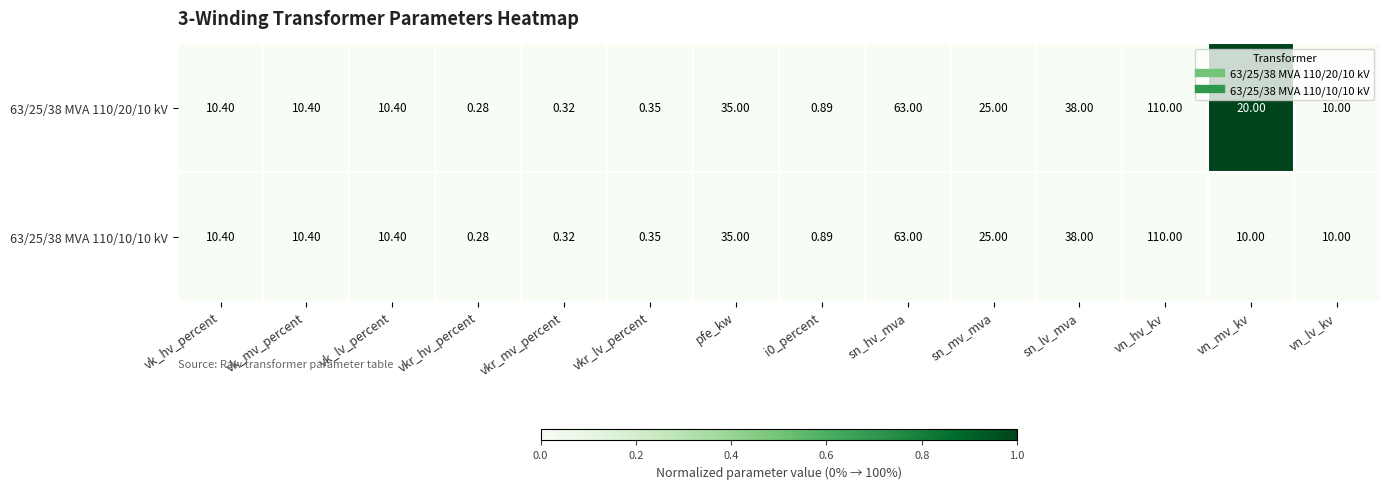

Count the number of categories in the chart.

14